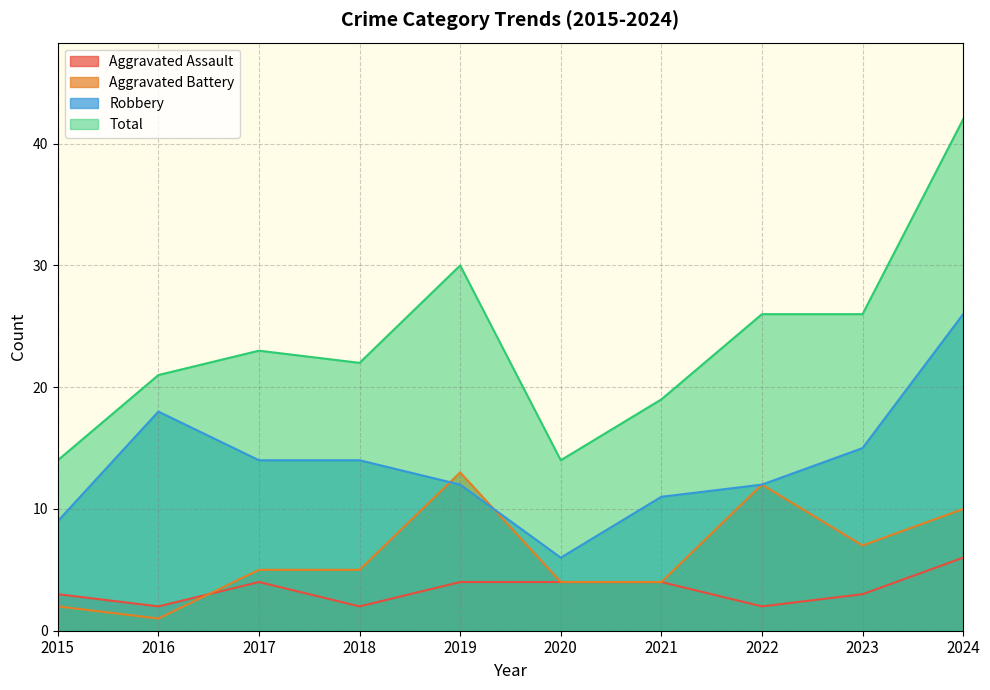

Reading right to left, list all the values displayed in this chart.

Aggravated Assault: 6	3	2	4	4	4	2	4	2	3
Aggravated Battery: 10	7	12	4	4	13	5	5	1	2
Robbery: 26	15	12	11	6	12	14	14	18	9
Total: 42	26	26	19	14	30	22	23	21	14